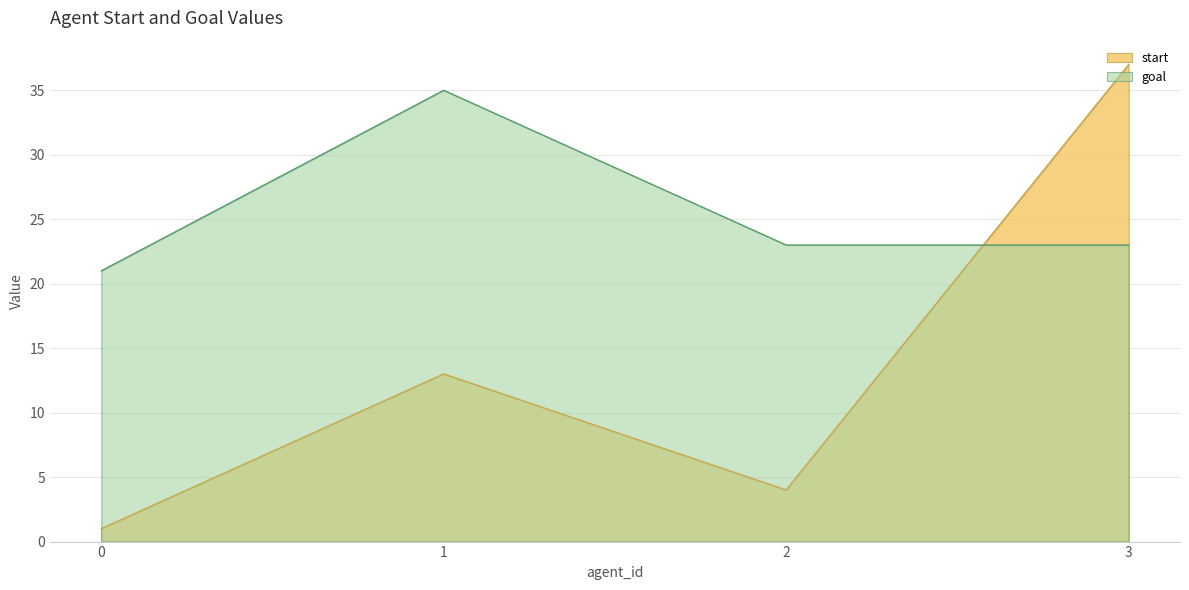

List the series in order of their peak value, lowest first.

goal, start